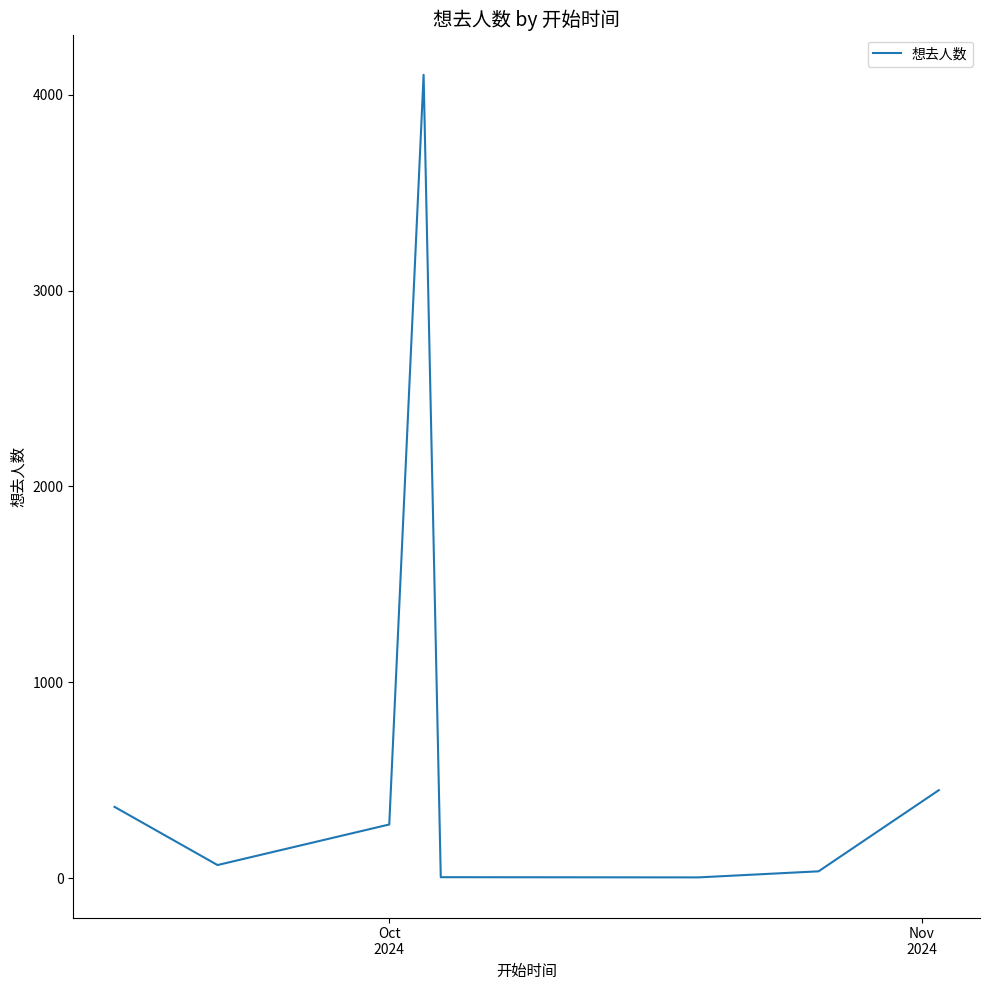

What is the maximum value shown in the chart?

4101